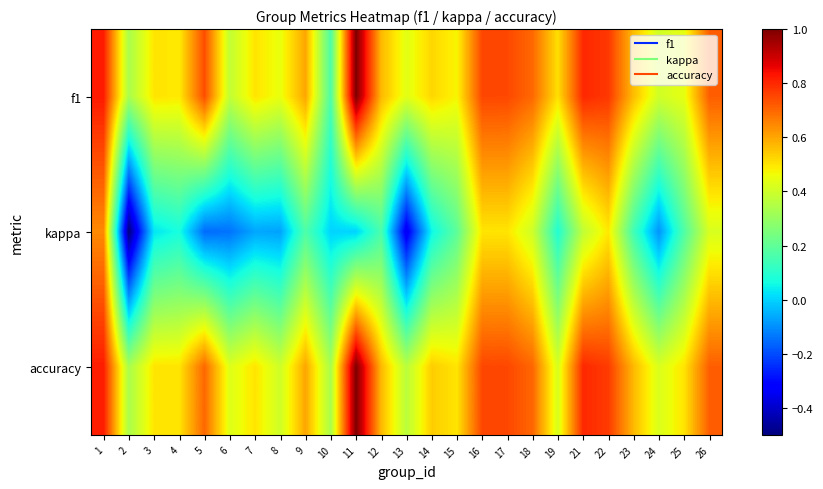

What is the greatest value displayed?

1.0